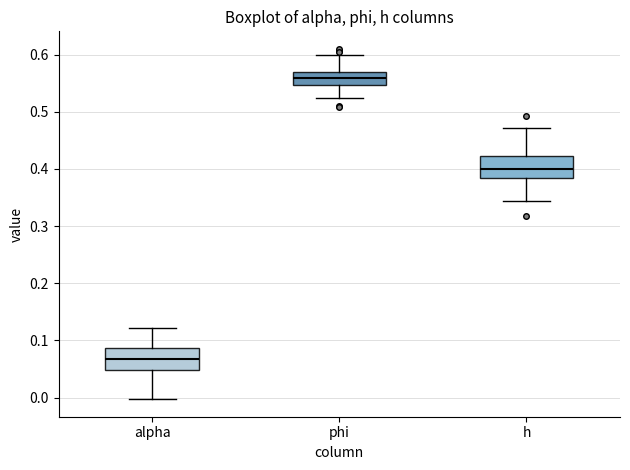

Which box has the highest median line?

phi